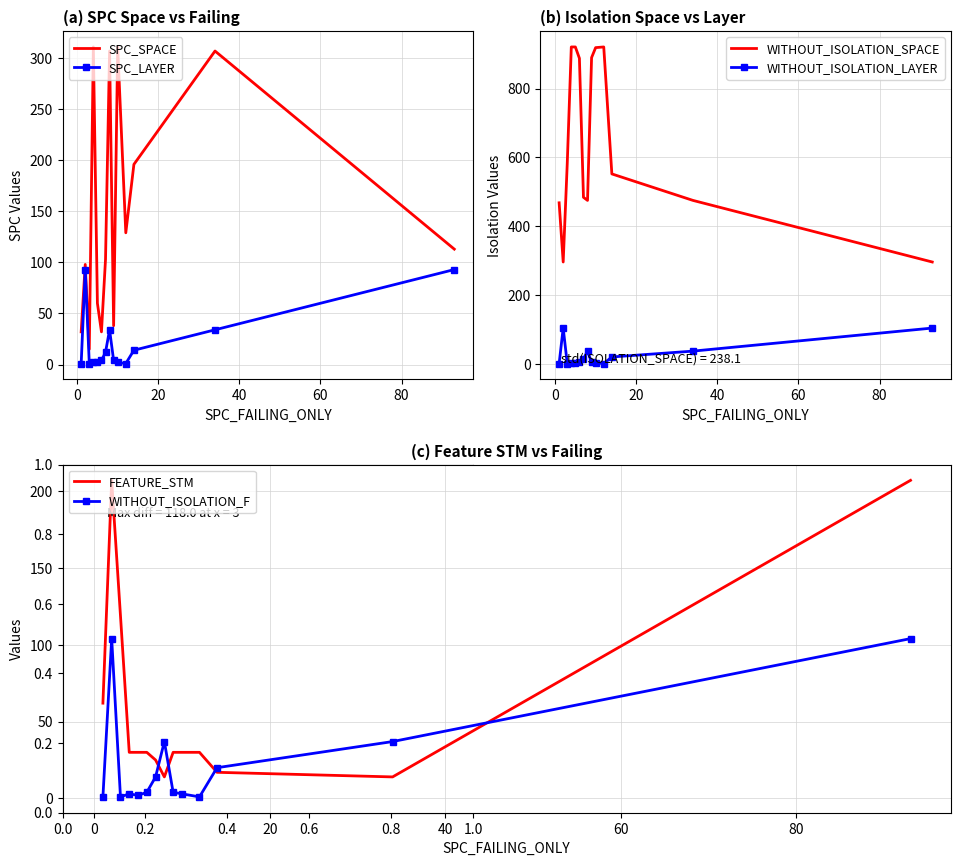

Which series has the widest spread of values?

WITHOUT_ISOLATION_SPACE